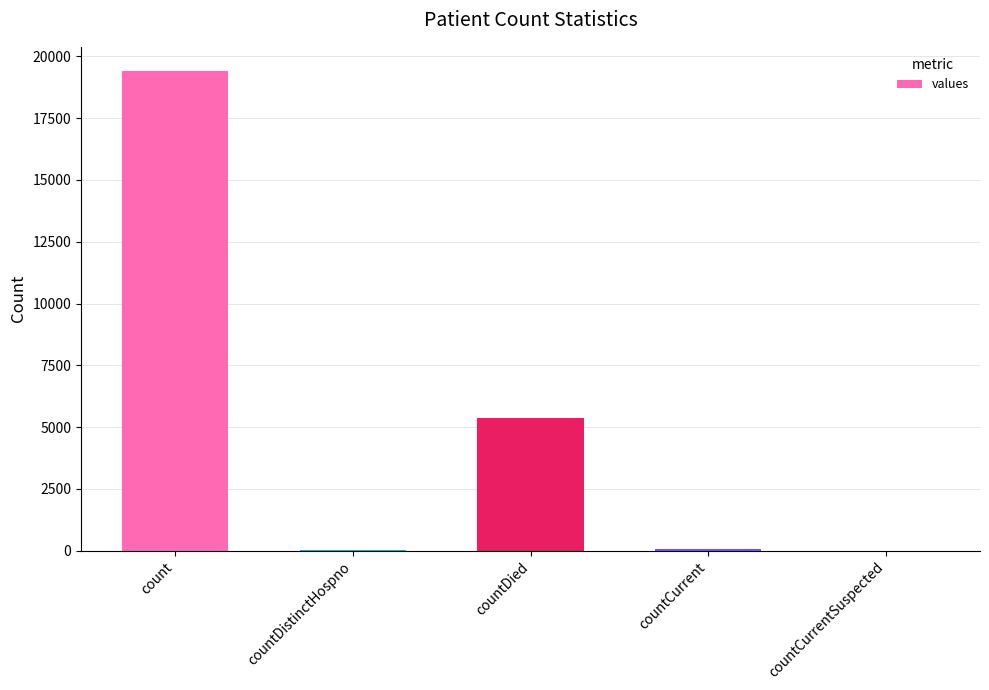

Between count and countDied, which is larger?

count